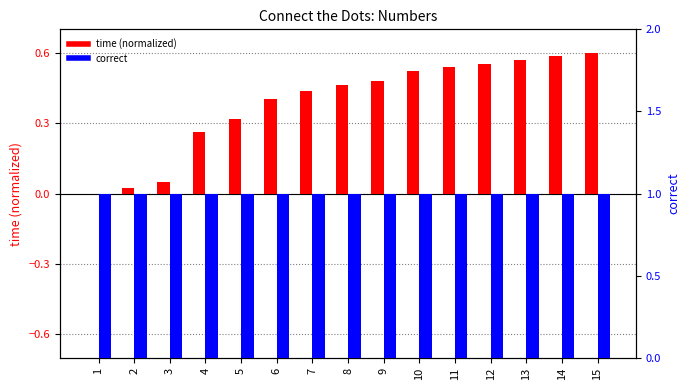

Are the bars grouped side by side (vs. stacked)?

Yes